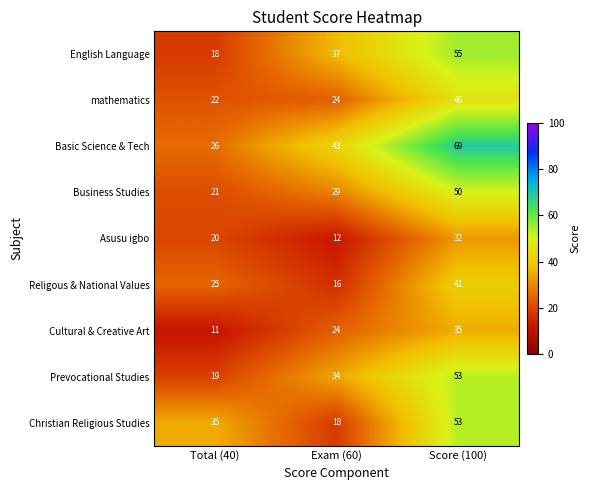

Reading right to left, transcribe all the data shown in this chart.

English Language: Score (100)=55	Exam (60)=37	Total (40)=18
mathematics: Score (100)=46	Exam (60)=24	Total (40)=22
Basic Science & Tech: Score (100)=69	Exam (60)=43	Total (40)=26
Business Studies: Score (100)=50	Exam (60)=29	Total (40)=21
Asusu igbo: Score (100)=32	Exam (60)=12	Total (40)=20
Religous & National Values: Score (100)=41	Exam (60)=16	Total (40)=25
Cultural & Creative Art: Score (100)=35	Exam (60)=24	Total (40)=11
Prevocational Studies: Score (100)=53	Exam (60)=34	Total (40)=19
Christian Religious Studies: Score (100)=53	Exam (60)=18	Total (40)=35